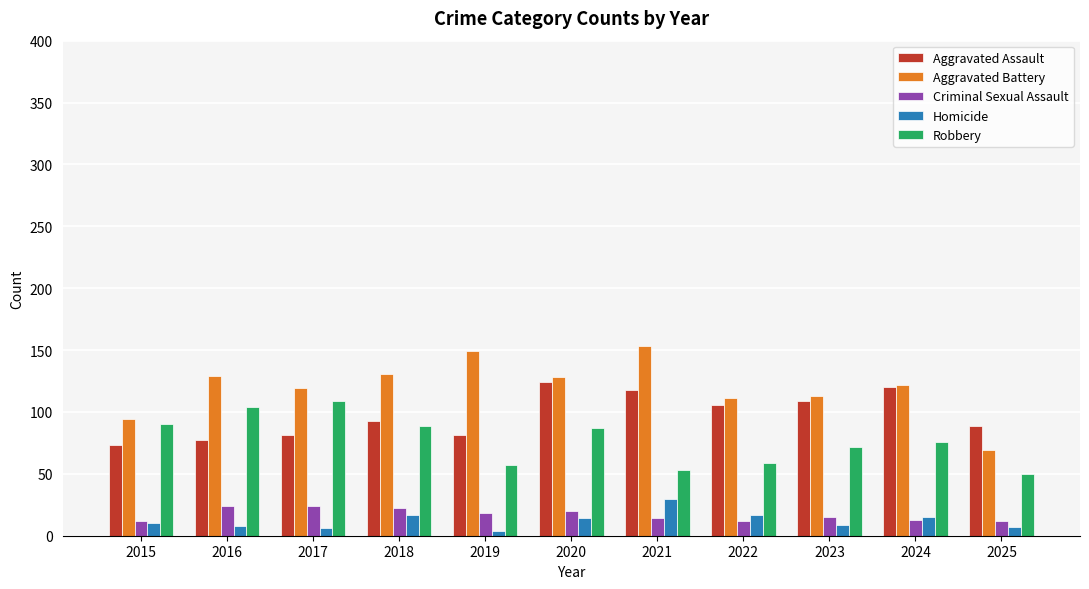

What is the sum of all Homicide values?

137